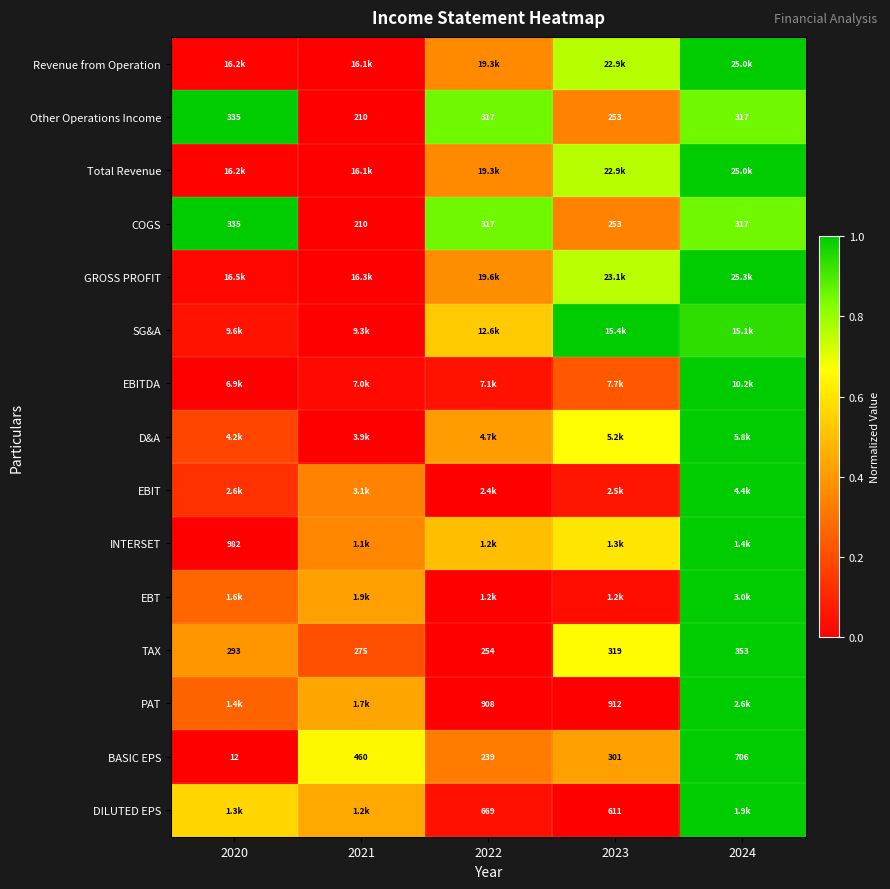

How many values in the BASIC EPS series are below 301?

2